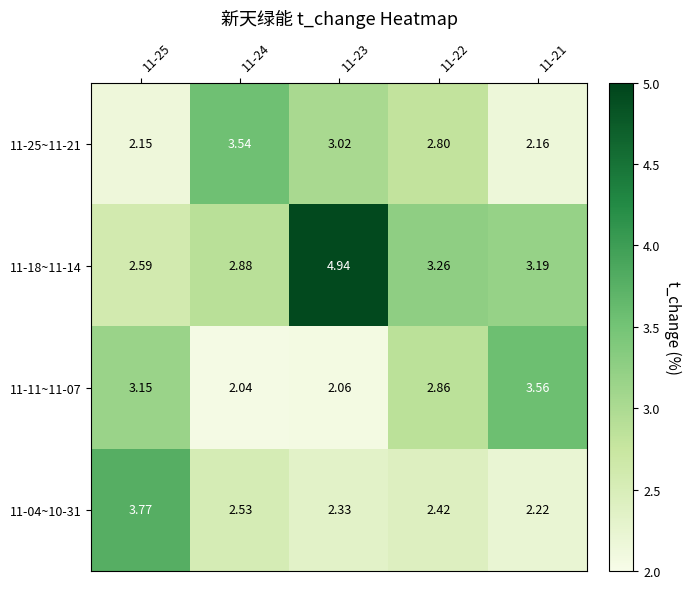

Is the value of 11-18~11-14 at 11-22 greater than the value of 11-11~11-07 at 11-21?

No